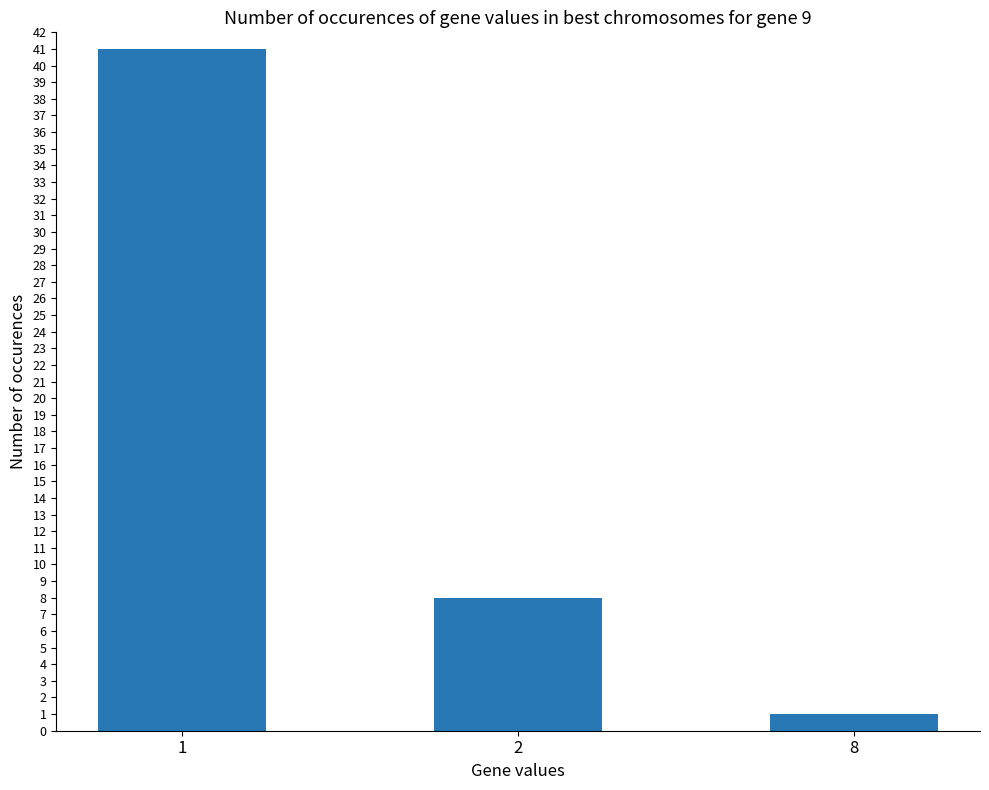

What is the difference between the values at 1 and 8?

40